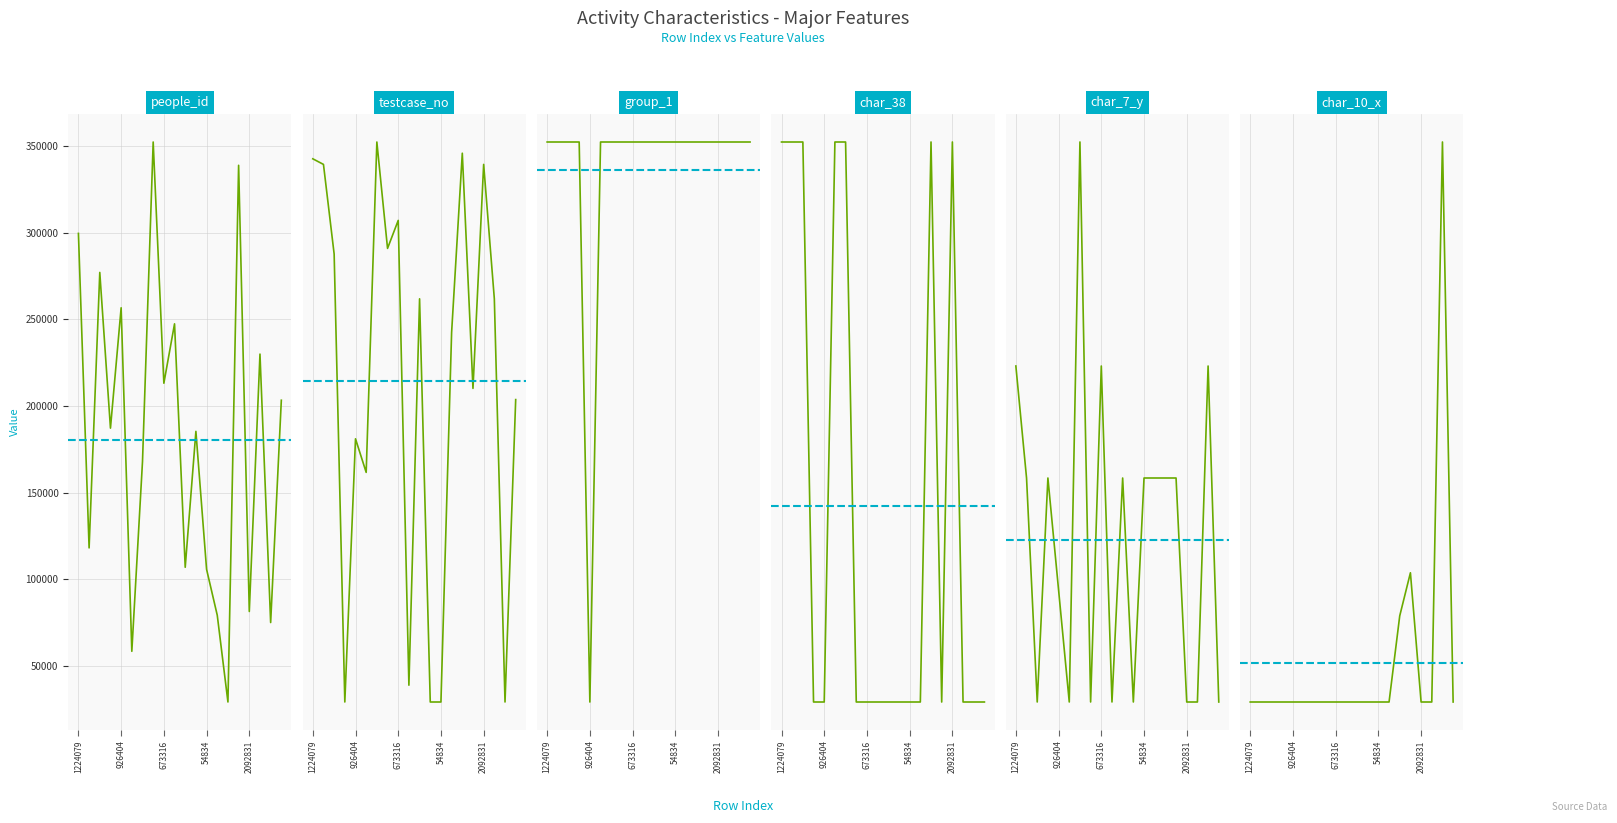

What is the spread (max minus min) of values at 86921?

106915